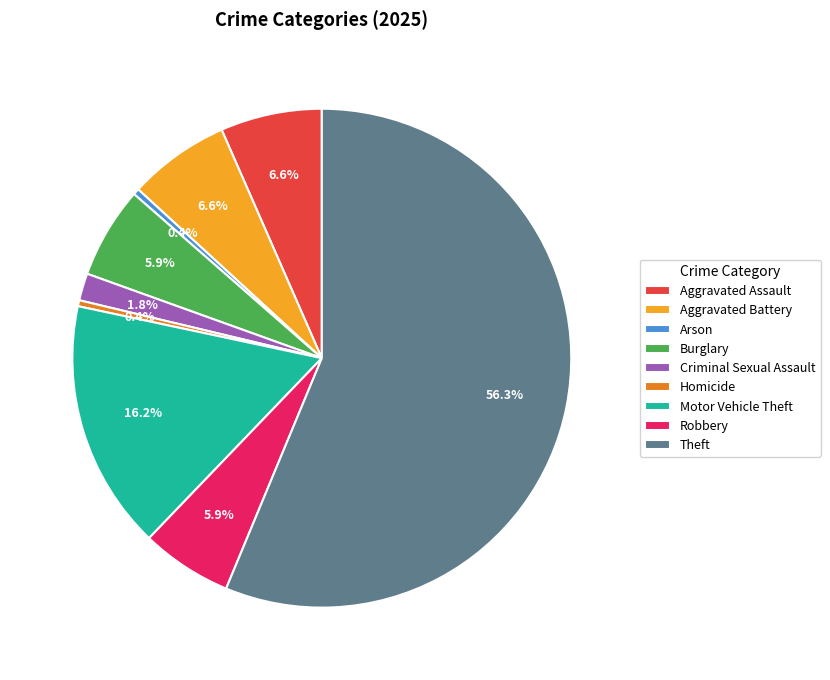

To the nearest percent, what is the difference between the Aggravated Battery and Motor Vehicle Theft slice percentages?

10%